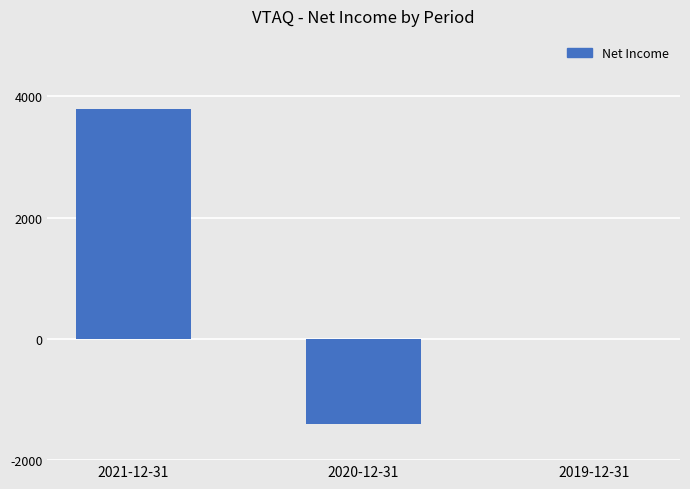

Reading left to right, what are all the values shown in this chart?

3800	-1400	0